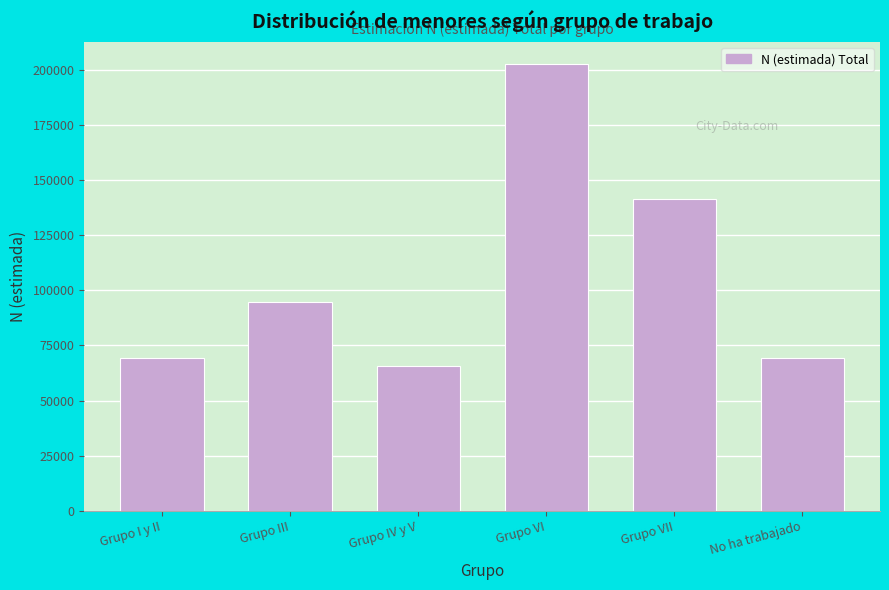

What is the value of the 3rd bar from the left?

65549